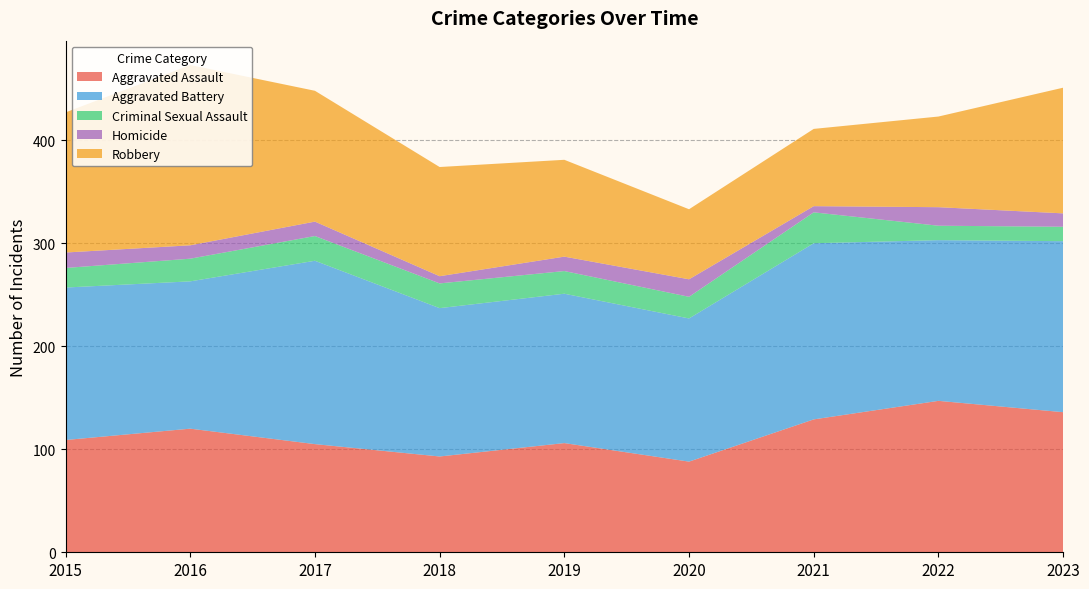

Reading left to right, extract all data points from this chart.

Aggravated Assault: 109	120	105	93	106	88	129	147	136
Aggravated Battery: 148	143	178	144	145	139	171	156	166
Criminal Sexual Assault: 19	22	24	24	22	21	30	14	14
Homicide: 15	13	14	7	14	17	6	18	13
Robbery: 136	175	127	106	94	68	75	88	122